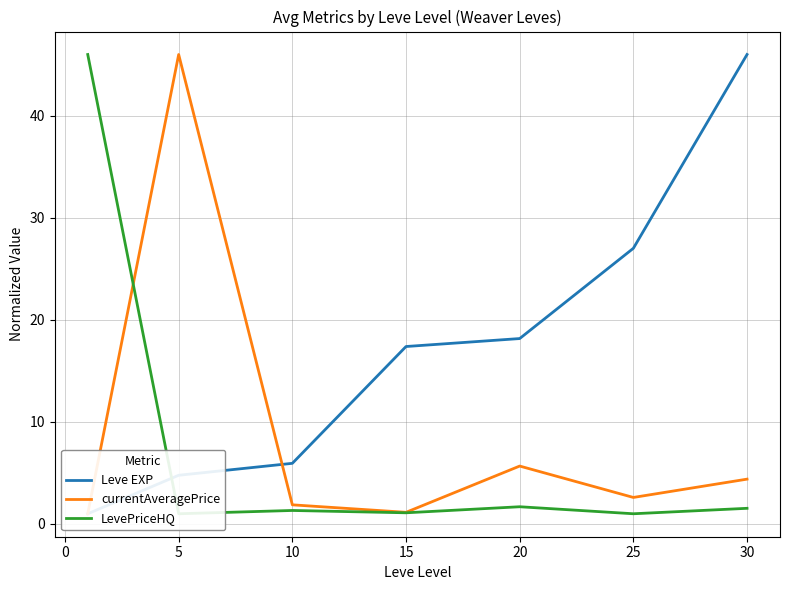

How many intersections are there between Leve EXP and currentAveragePrice?

1